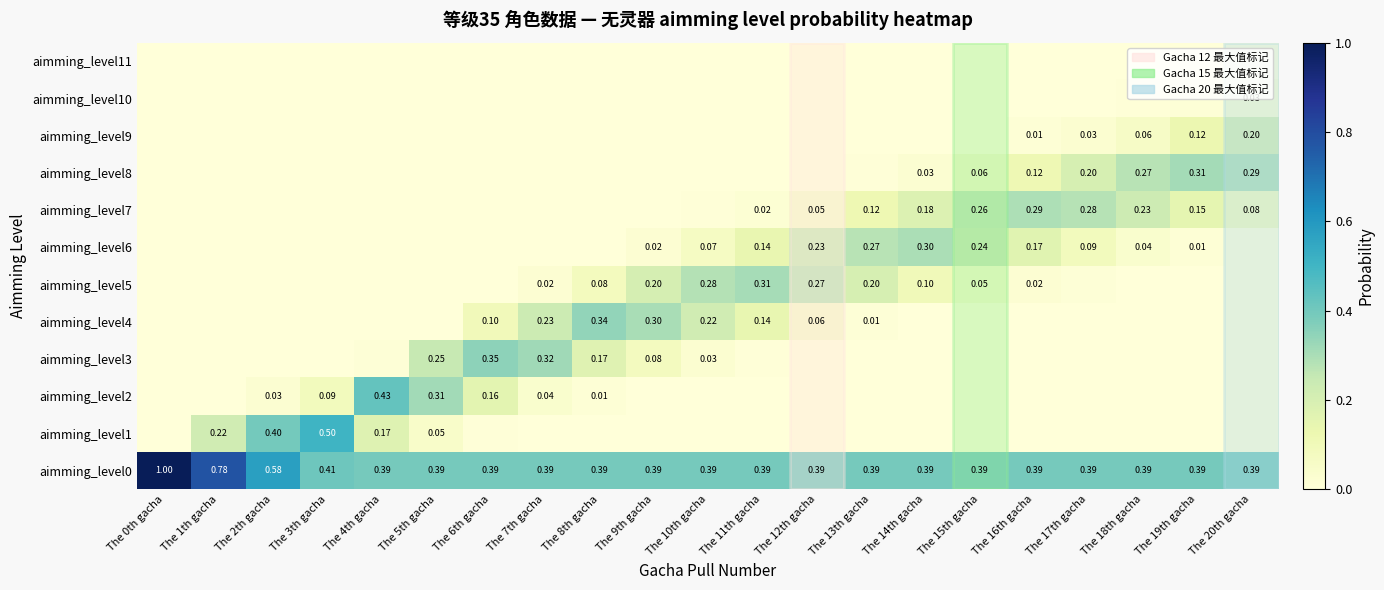

List the labels in order of aimming_level4 value, smallest first.

The 0th gacha, The 1th gacha, The 2th gacha, The 3th gacha, The 4th gacha, The 5th gacha, The 15th gacha, The 16th gacha, The 17th gacha, The 18th gacha, The 19th gacha, The 20th gacha, The 14th gacha, The 13th gacha, The 12th gacha, The 6th gacha, The 11th gacha, The 10th gacha, The 7th gacha, The 9th gacha, The 8th gacha